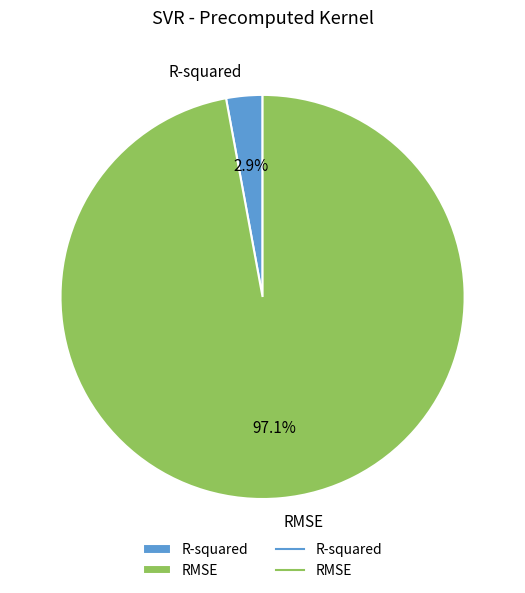

How many slices are in this pie chart?

2